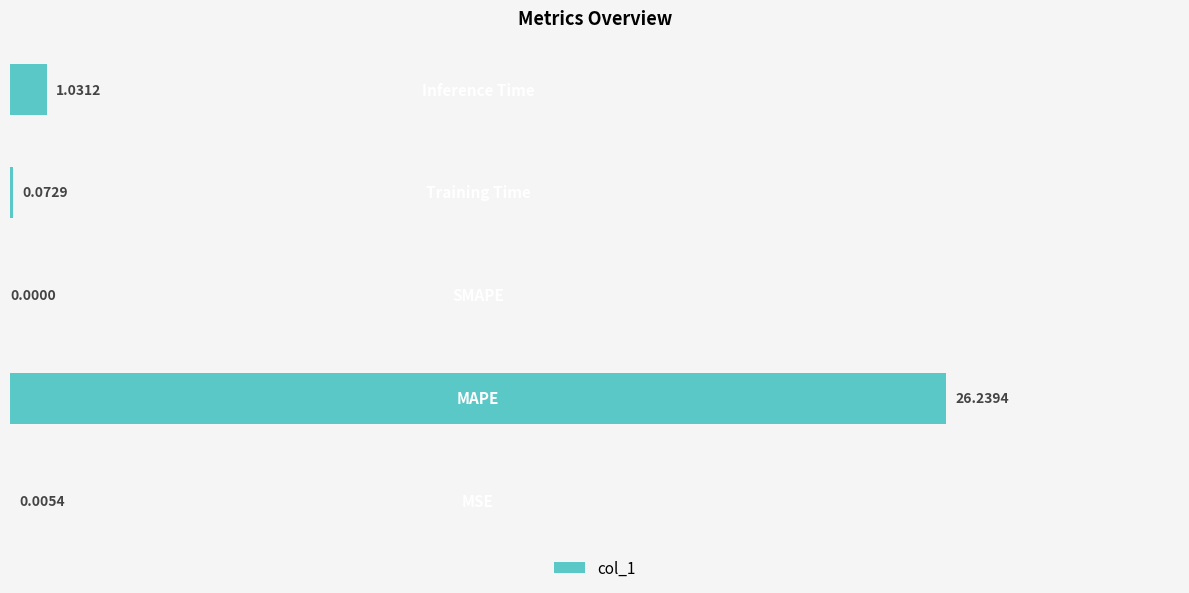

How many positive values are there?

4